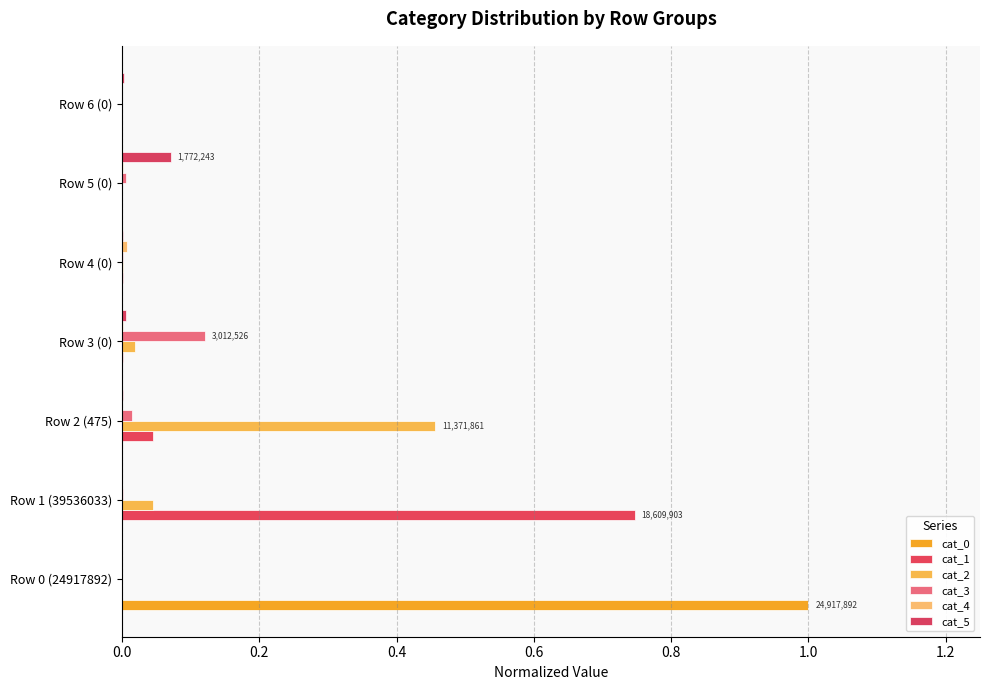

What is the difference between the maximum and minimum values in the cat_5 series?

0.1